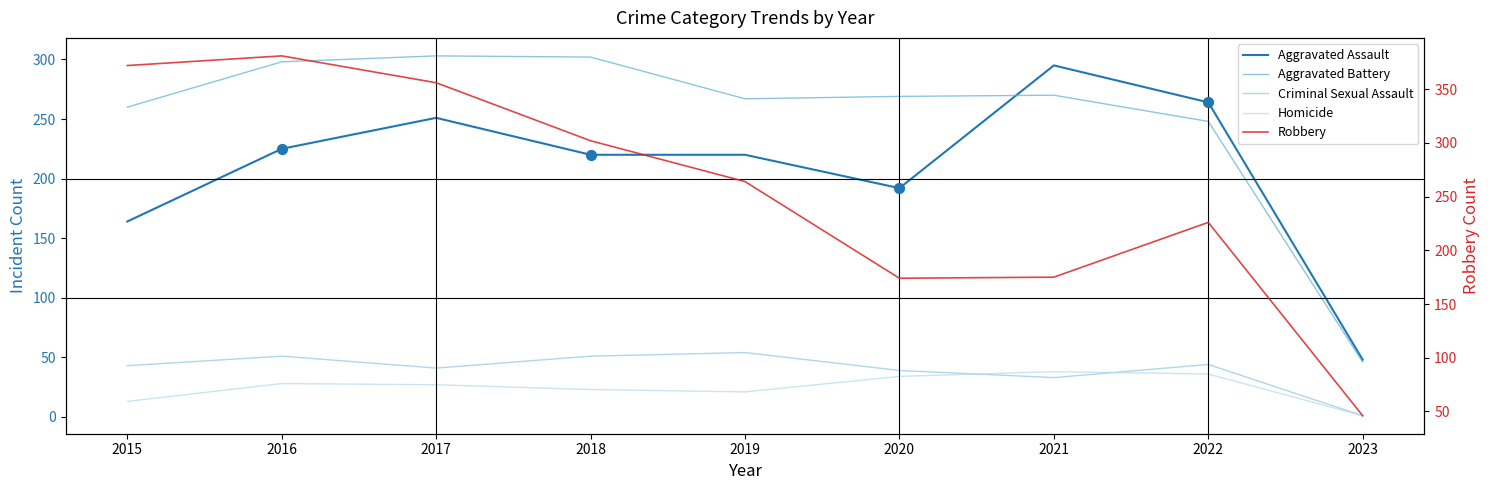

Which series reaches the maximum Y coordinate?

Robbery